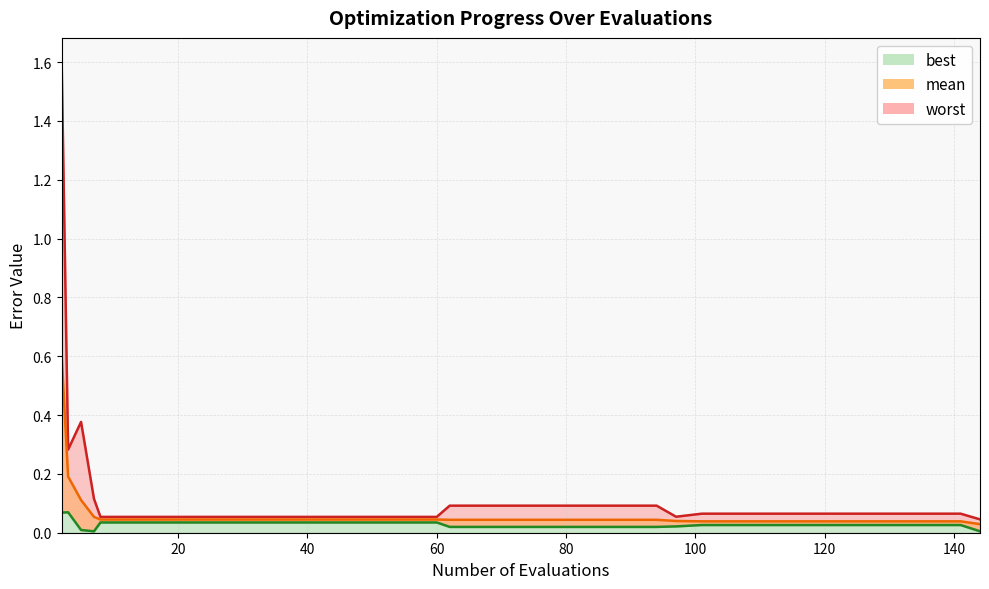

How many interior local valleys does the best series have?

1